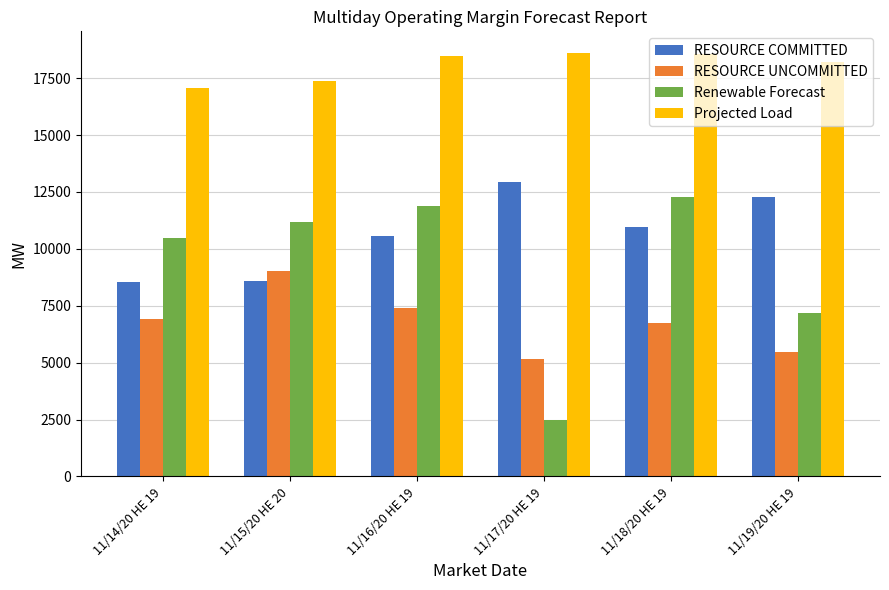

What value does the Renewable Forecast series have at 11/18/20 HE 19?

12298.0